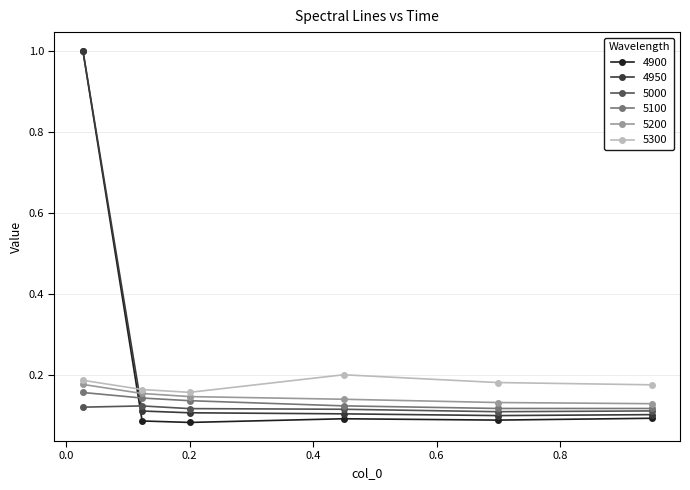

At how many categories does at least one series exceed 0?

6